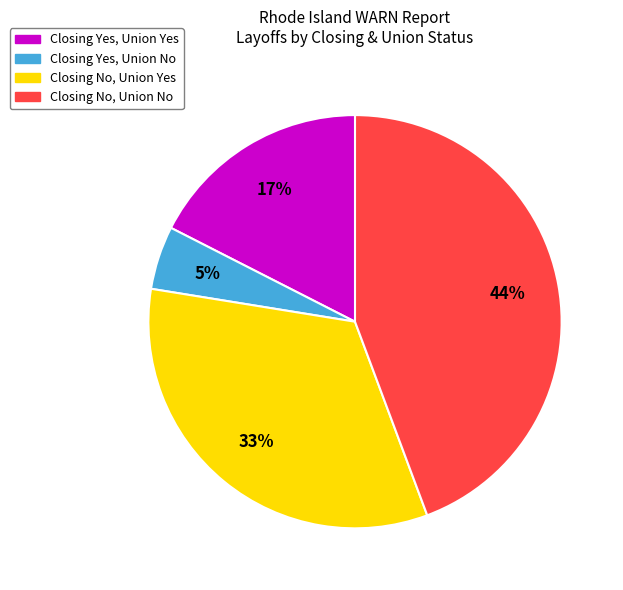

Does any single category account for the majority?

No